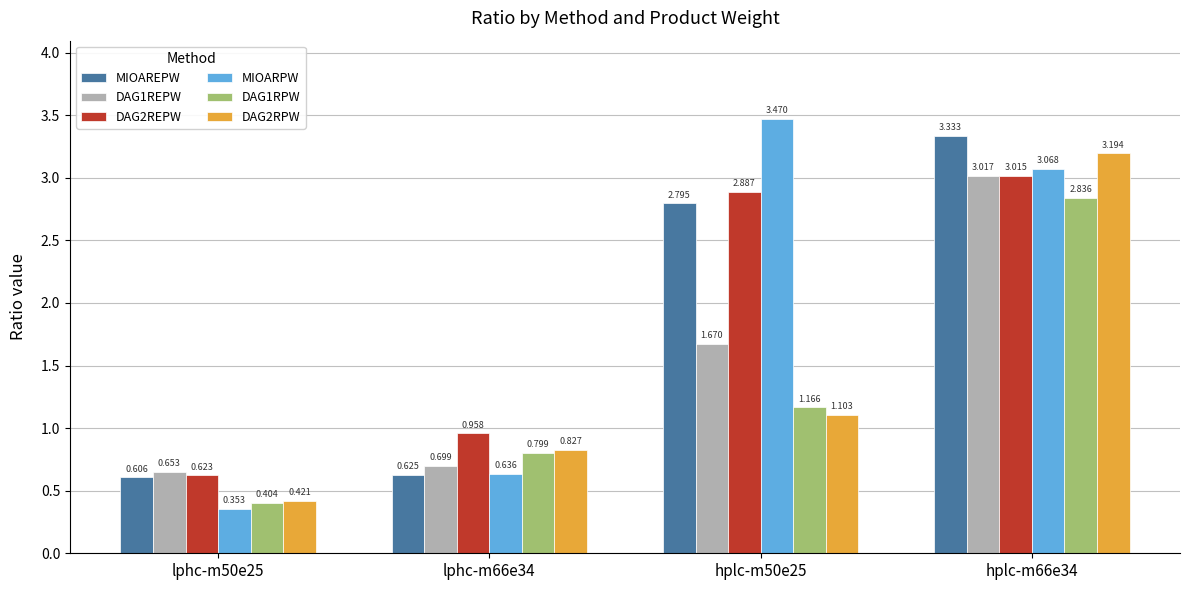

Is it true that MIOARPW equals 4.2 at hplc-m66e34?

False